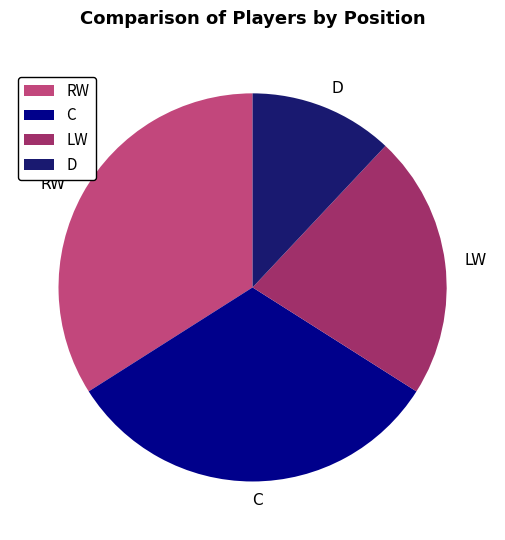

What is the smallest slice in the pie chart?

D